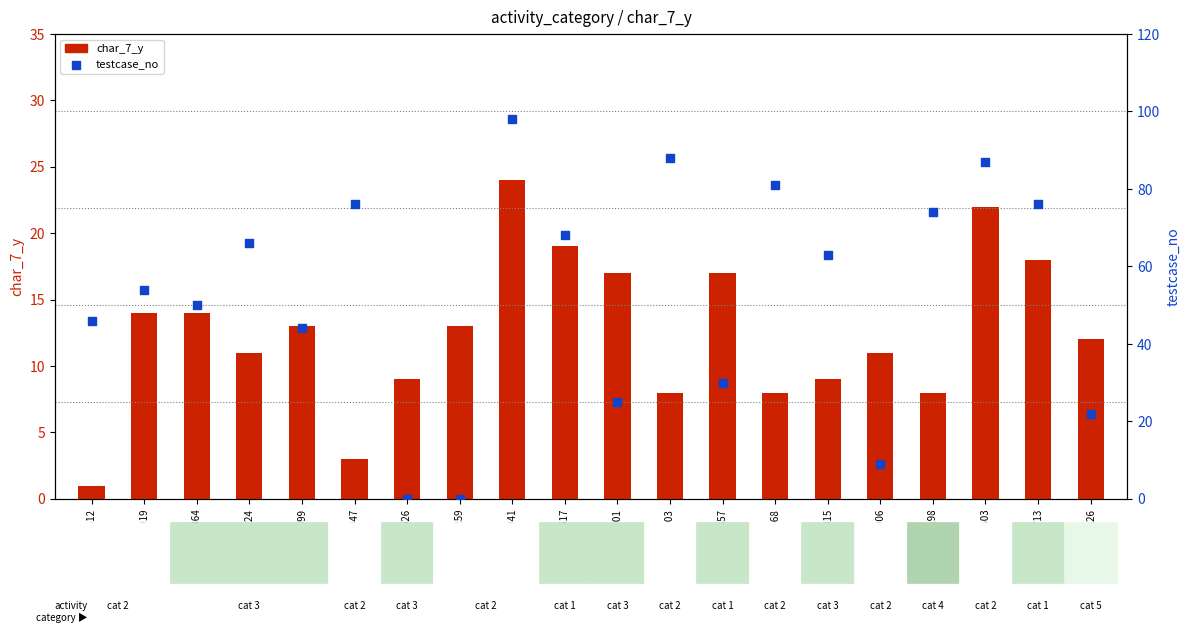

At which category is the sum across all series the highest?

1361041